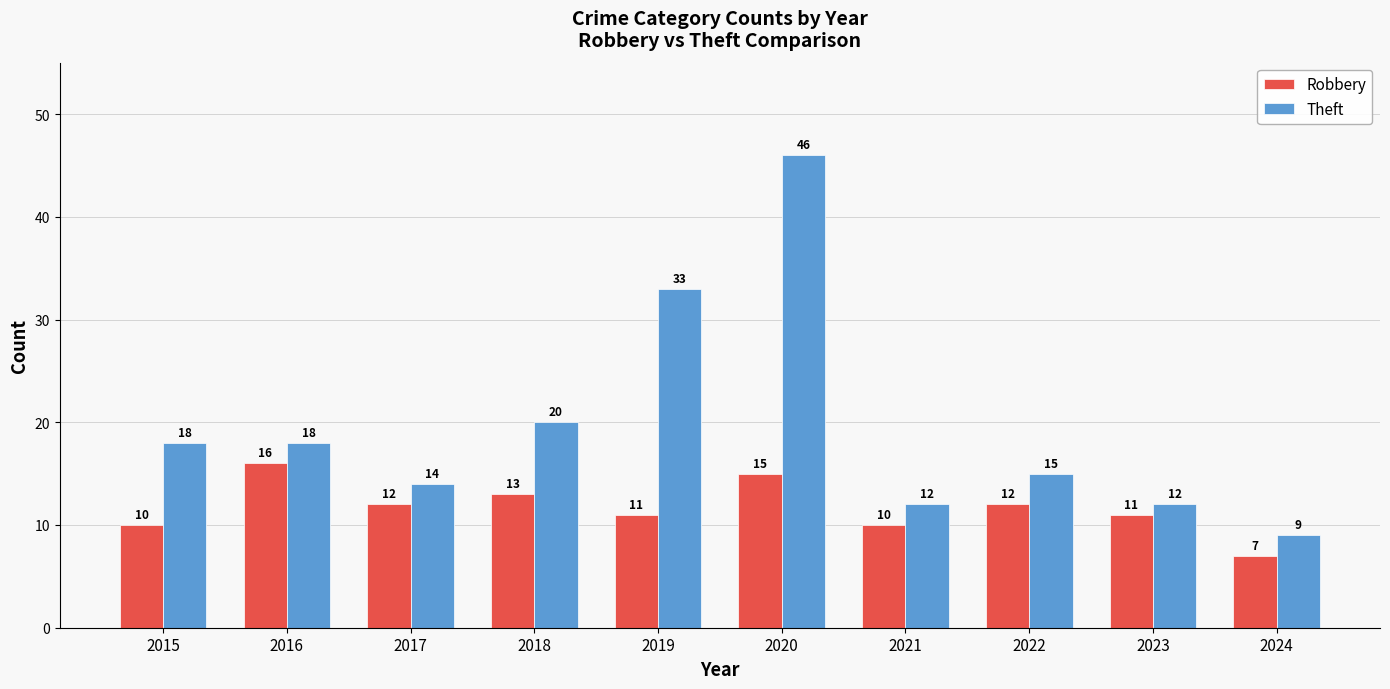

Is it true that Robbery equals 6 at 2016?

False